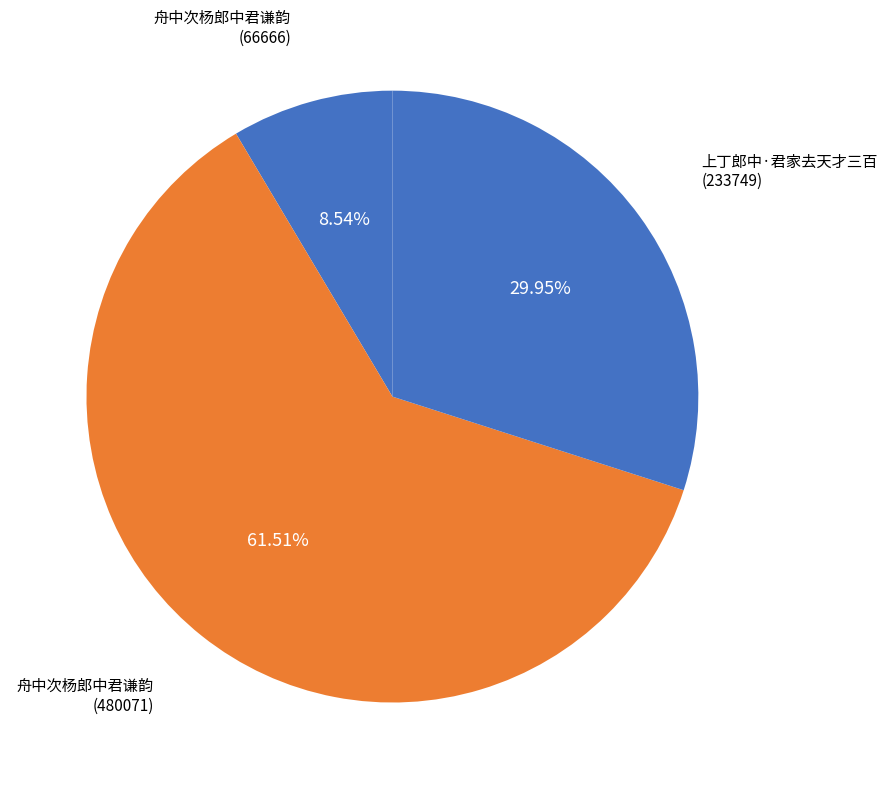

Between 上丁郎中·君家去天才三百 (233749) and 舟中次杨郎中君谦韵 (66666), which is larger?

上丁郎中·君家去天才三百 (233749)